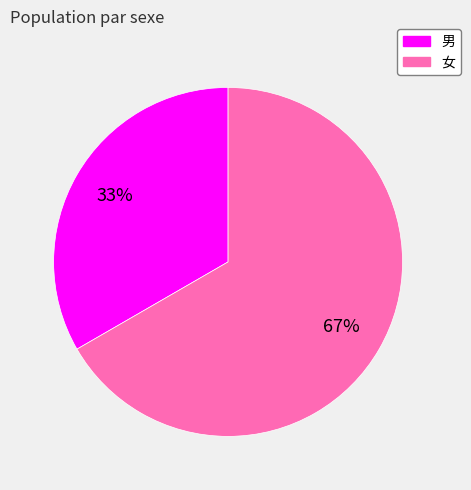

The 男 slice represents 33% of the pie. True or false?

True